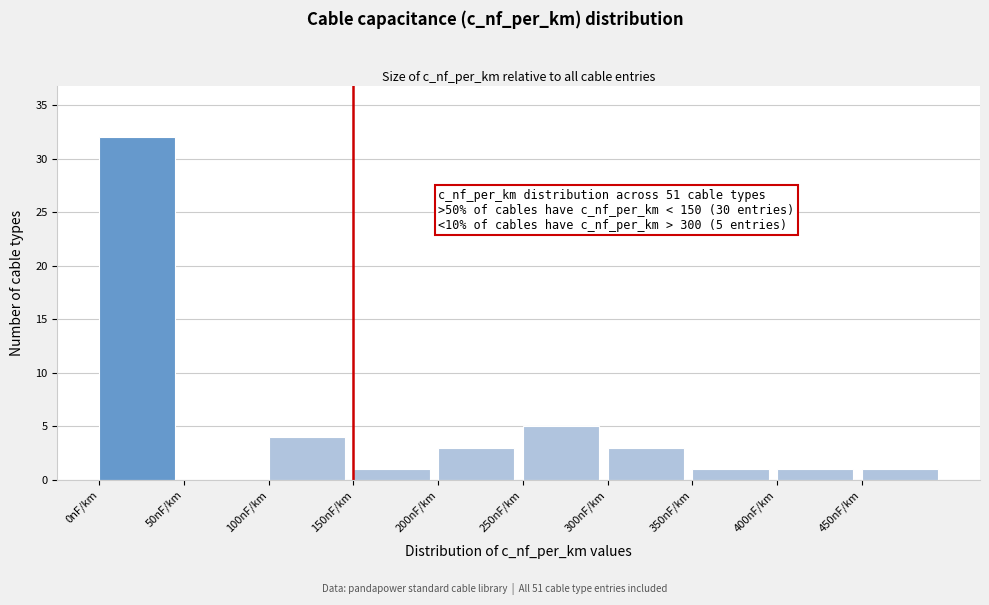

Over which range of the x-axis is the bar tallest?

0 to 50